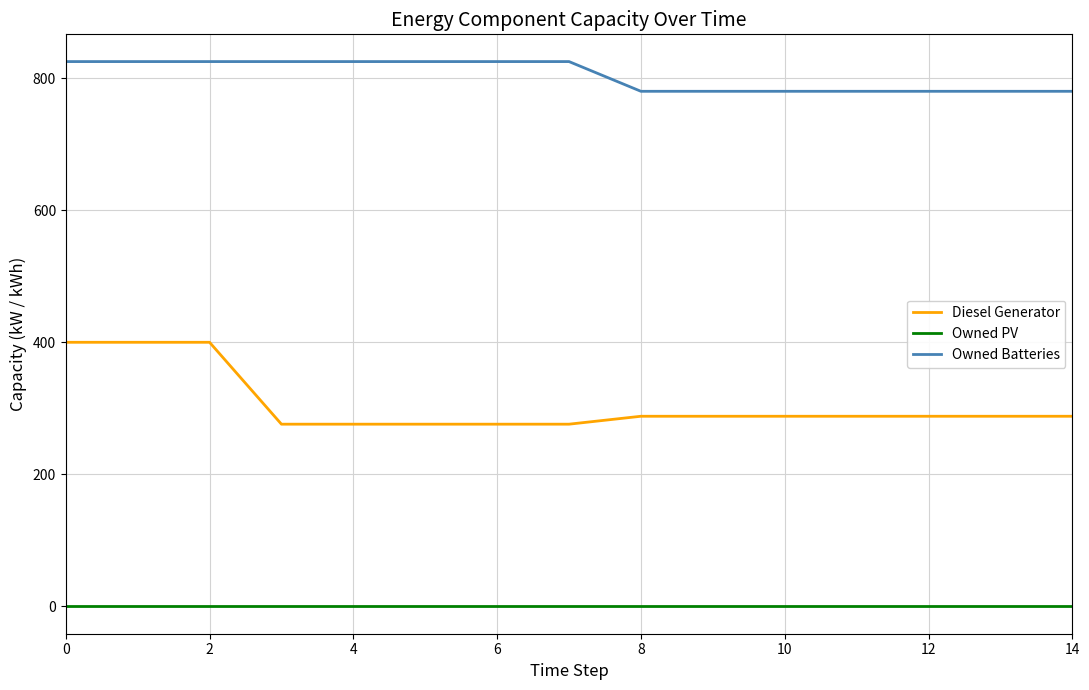

What is the sum of all Owned Batteries values?

12060